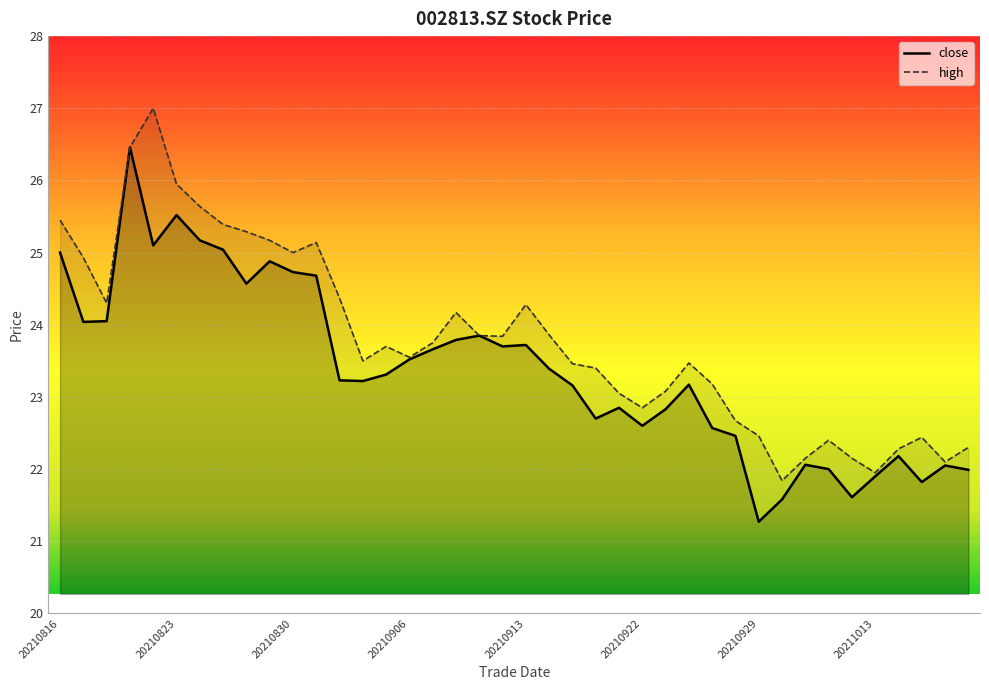

What are all the series names shown in the legend?

close, high